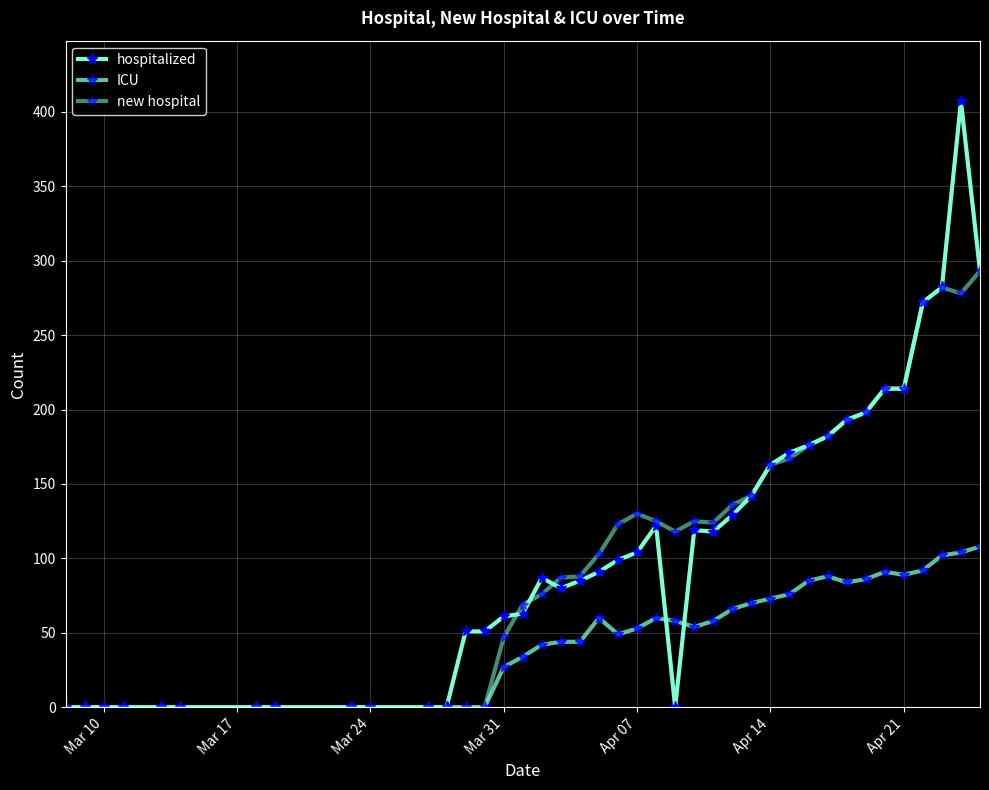

After their last crossing, which series has the higher values: new hospital or hospitalized?

new hospital